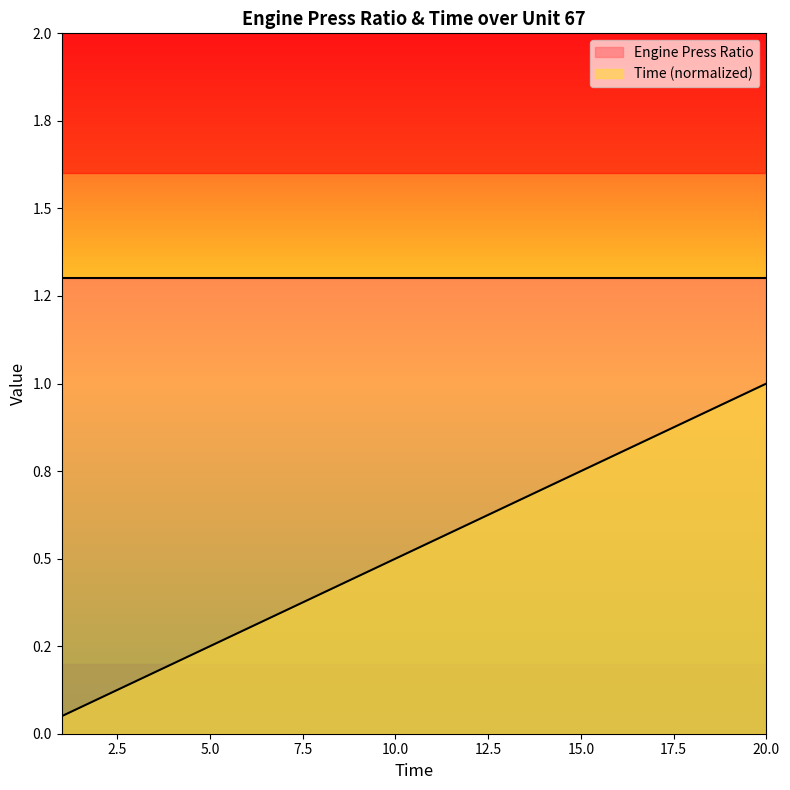

Which has a higher value, 4 or 6?

6